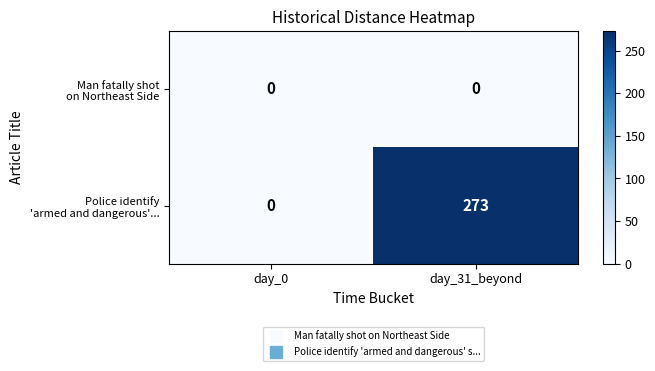

What is the spread (max minus min) of values at day_31_beyond?

273